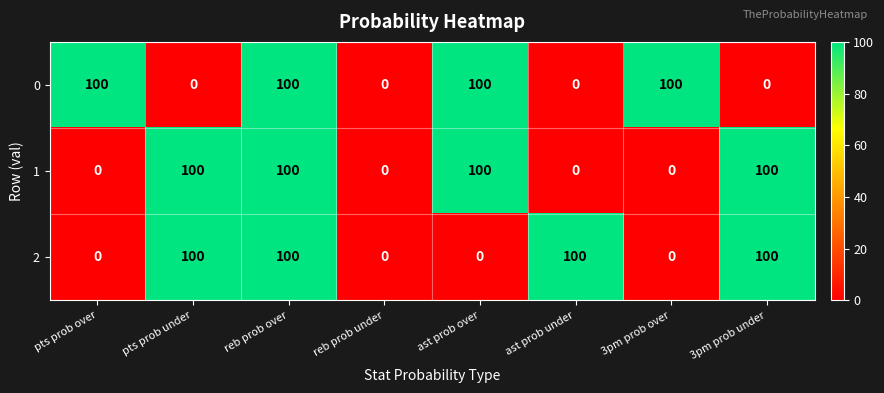

True or false: 2 has a value of 162 at ast prob under.

False